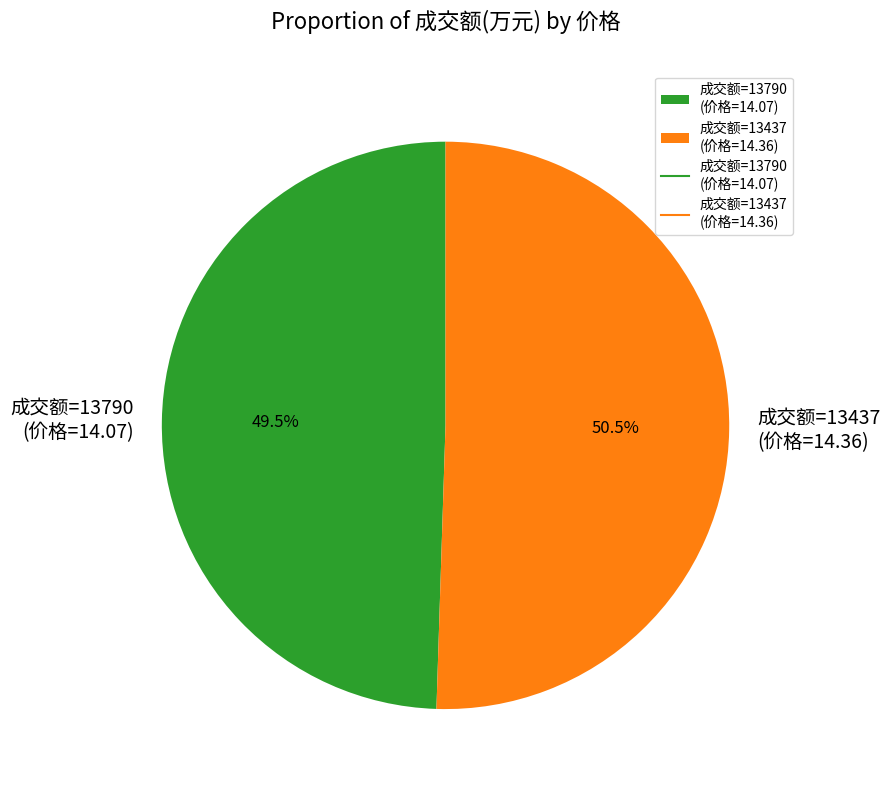

Is there any slice that represents more than half of the pie?

Yes